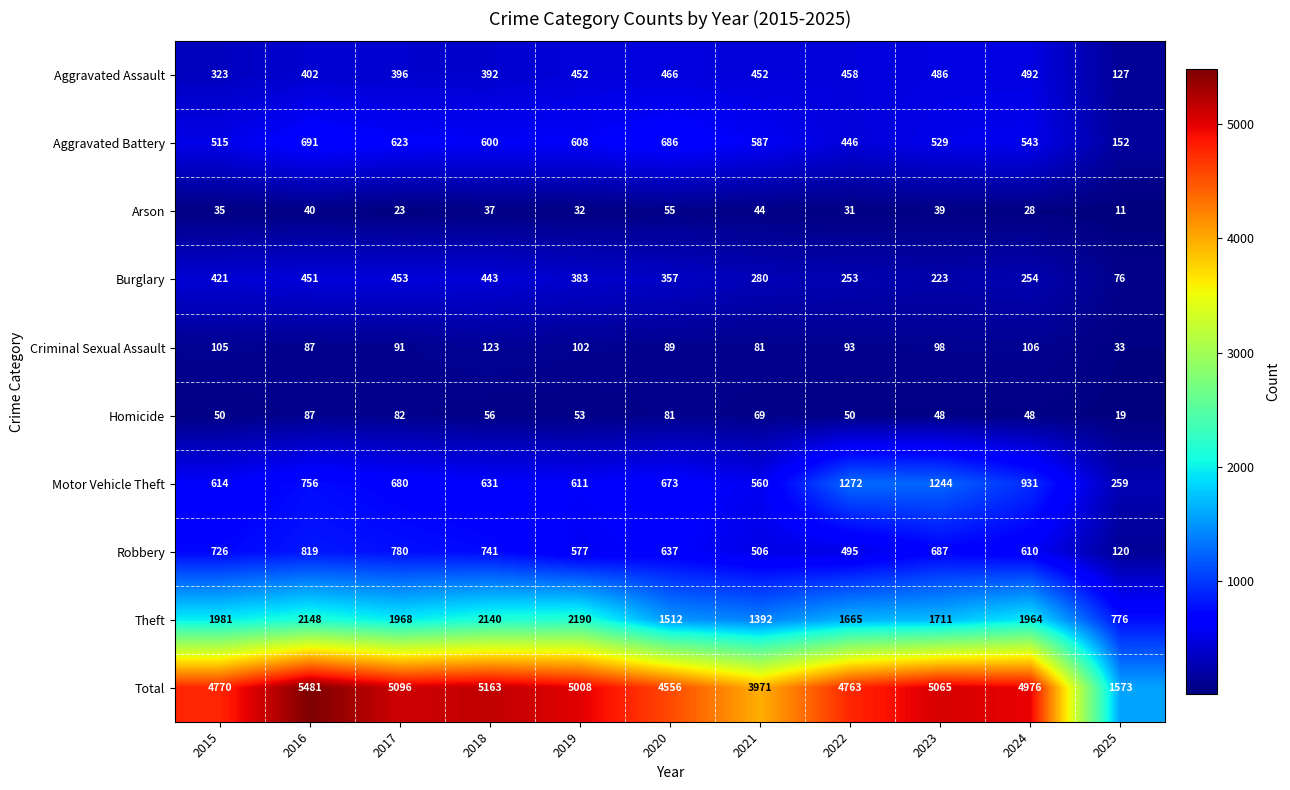

Rank the series at 2024 from highest to lowest value.

Total, Theft, Motor Vehicle Theft, Robbery, Aggravated Battery, Aggravated Assault, Burglary, Criminal Sexual Assault, Homicide, Arson